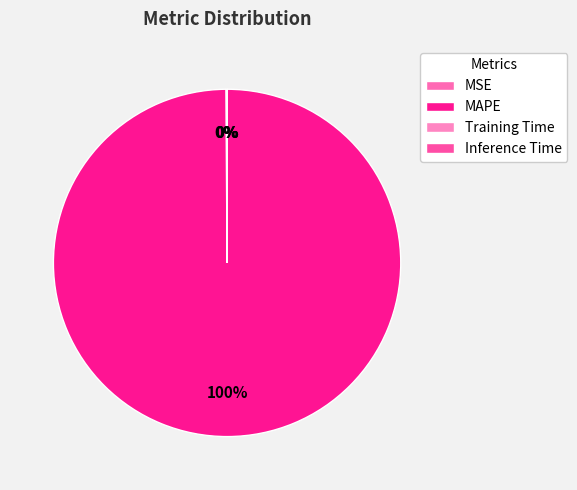

Count the number of slices in the pie.

4